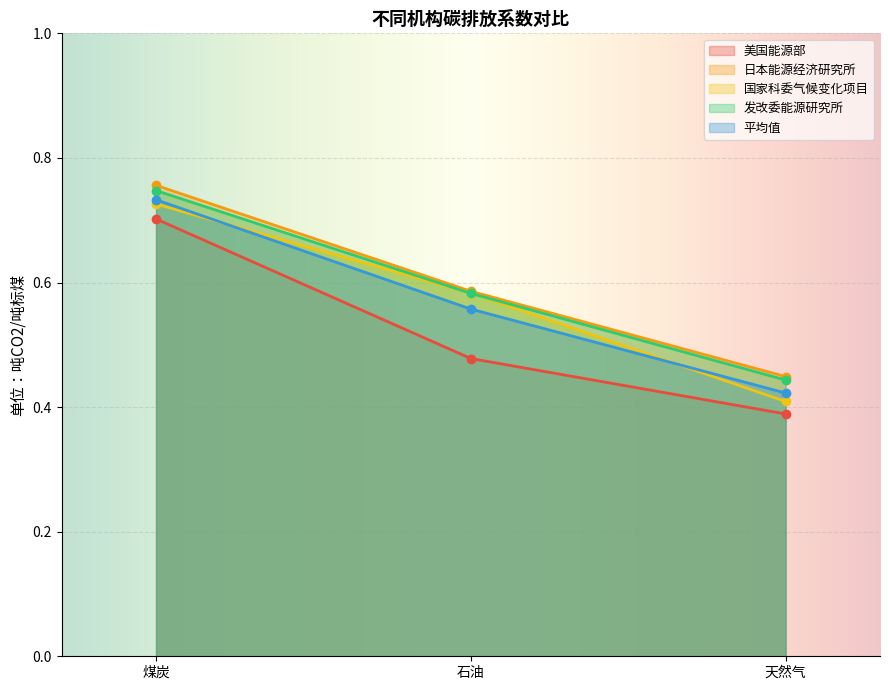

Which category has the lowest value across all series?

天然气